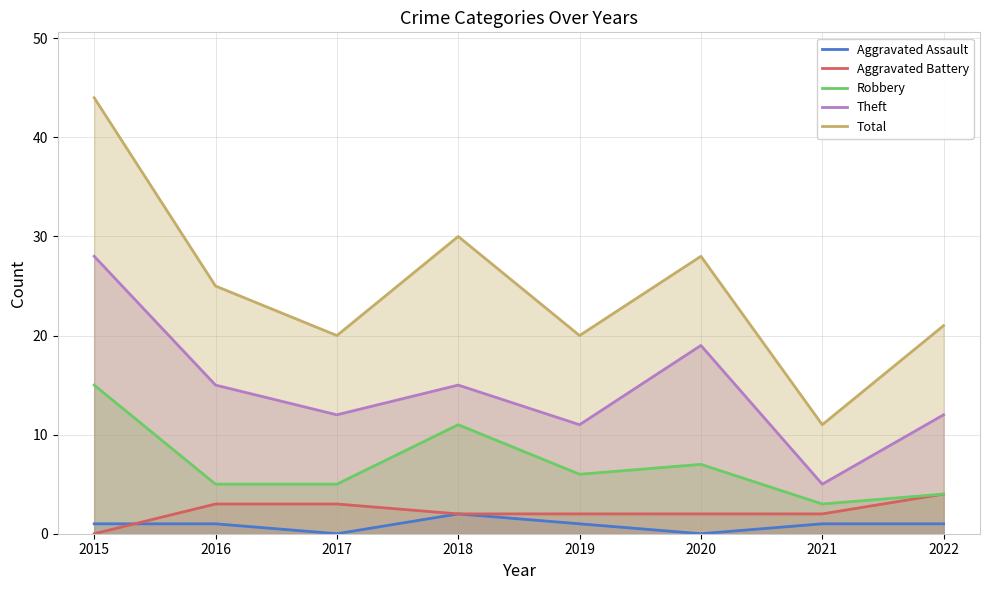

Does the chart display data point markers on the line(s)?

No